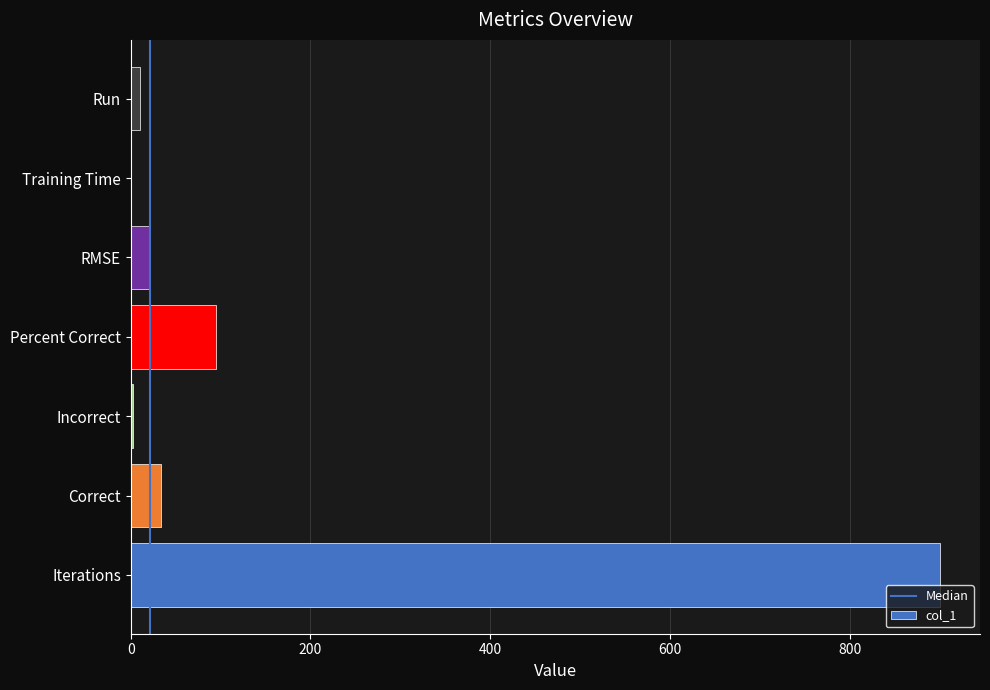

Where is the data nearest to the value 450?

Percent Correct